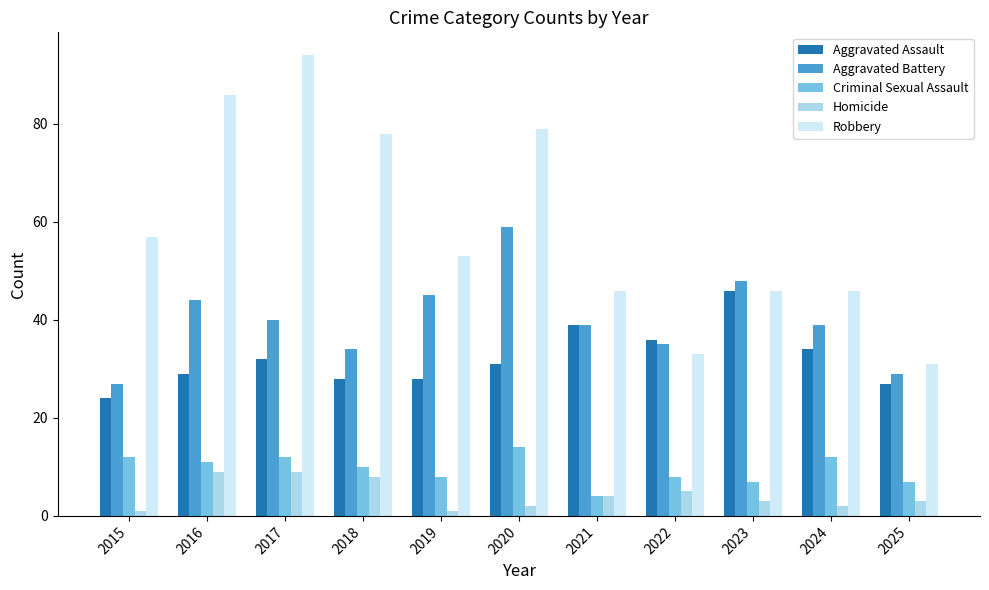

Count the Criminal Sexual Assault values in the range 7 to 12.

9